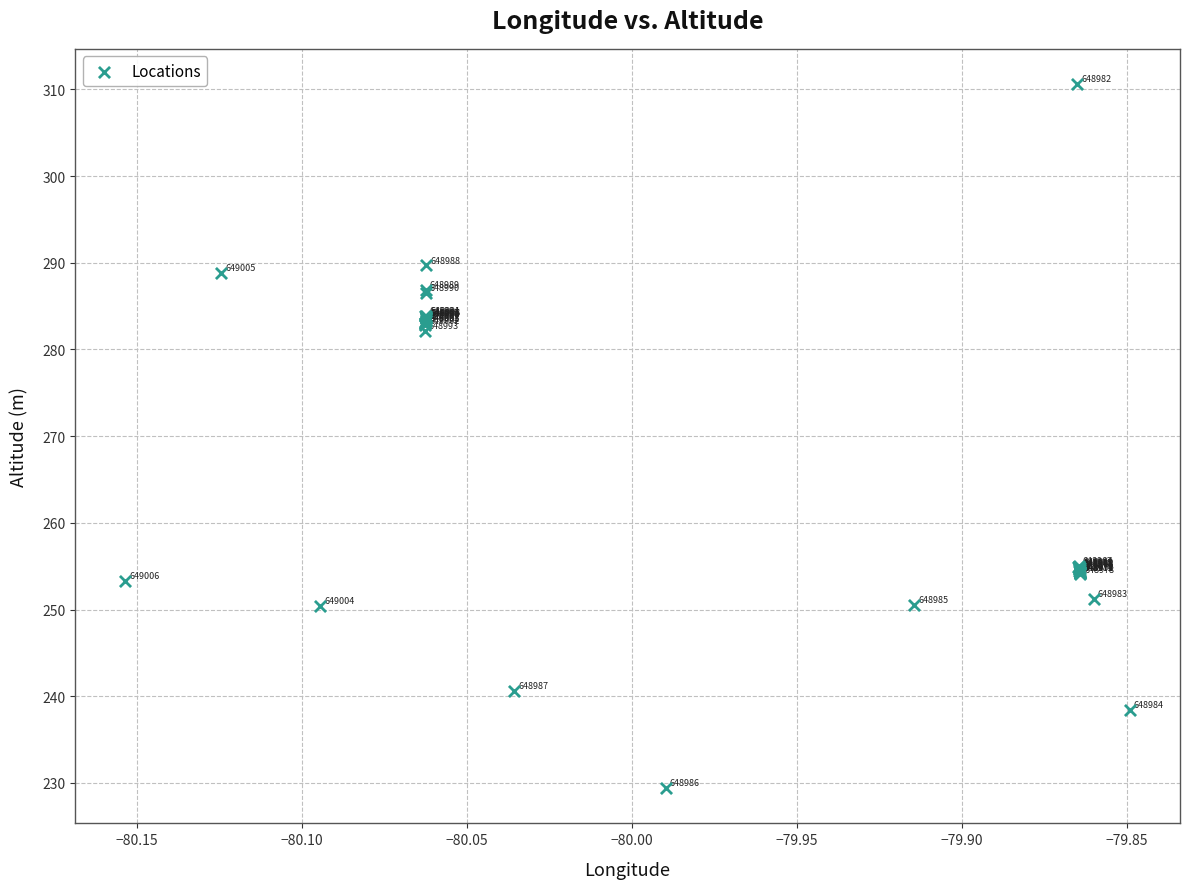

What Y value in the scatter plot is closest to 269?

282.1